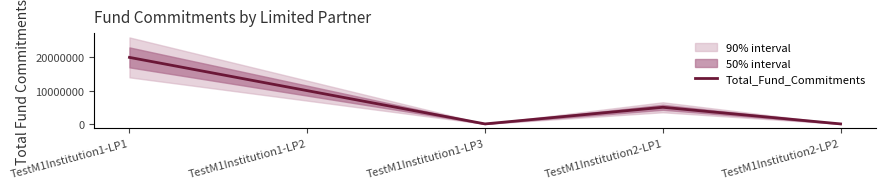

Reading left to right, what are all the values shown in this chart?

20000000	10000000	0	5000000	0